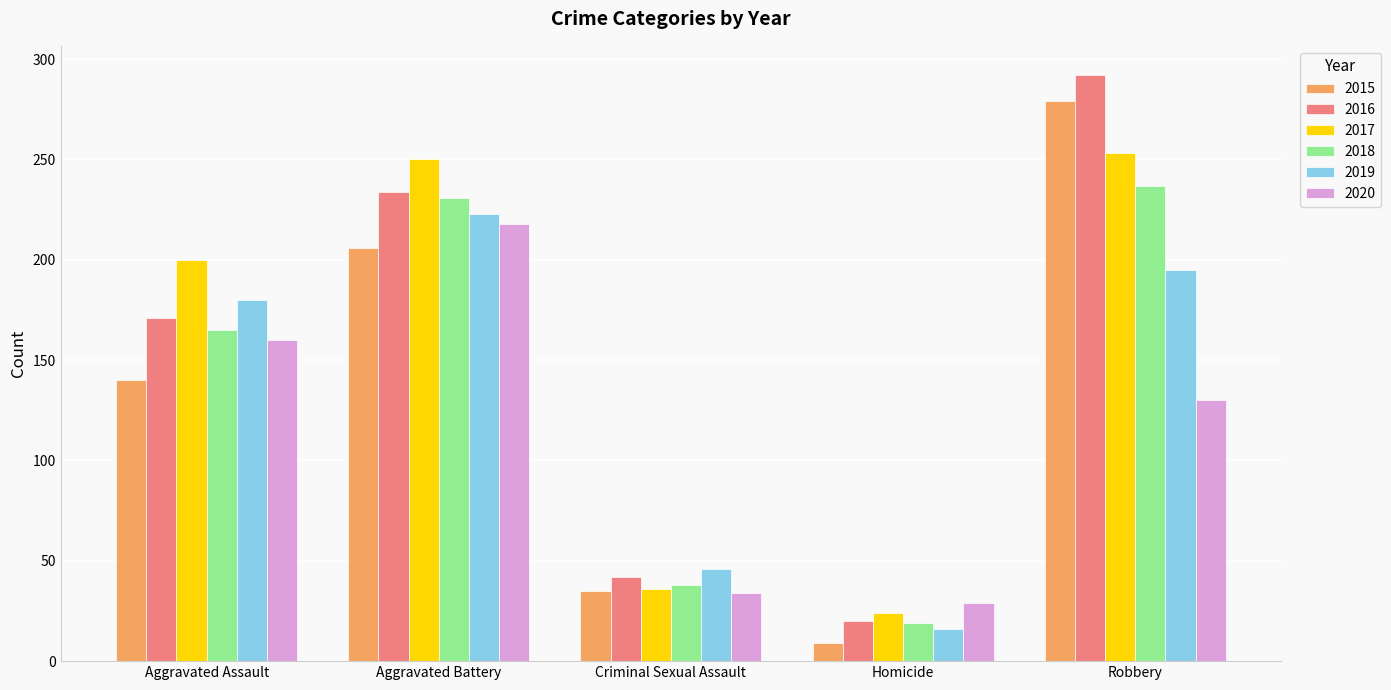

Where is 2015 nearest to the value 144?

Aggravated Assault